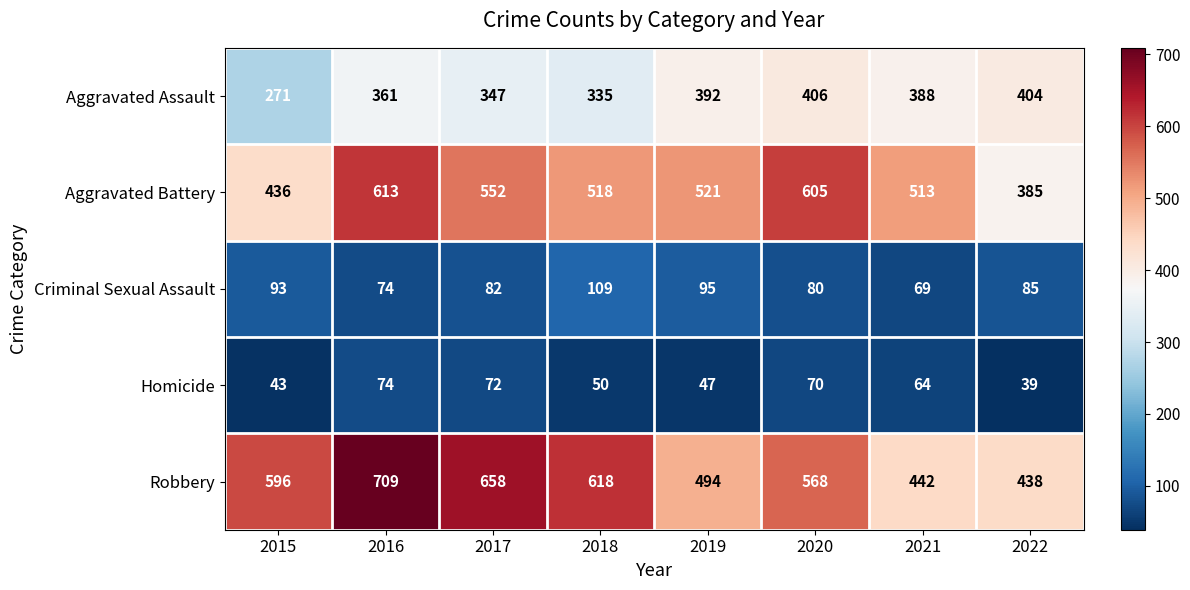

What is the spread (max minus min) of values at 2018?

568